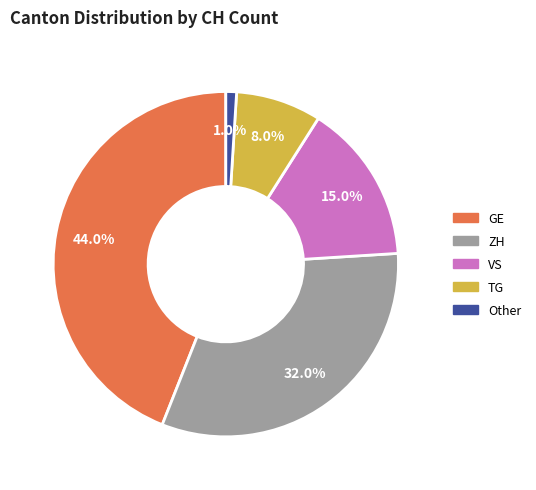

Is there a majority slice in this chart?

No